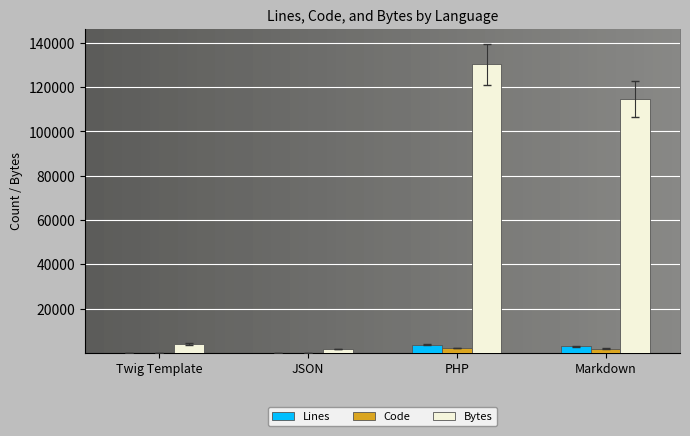

Which category has the highest value in the Bytes series?

PHP